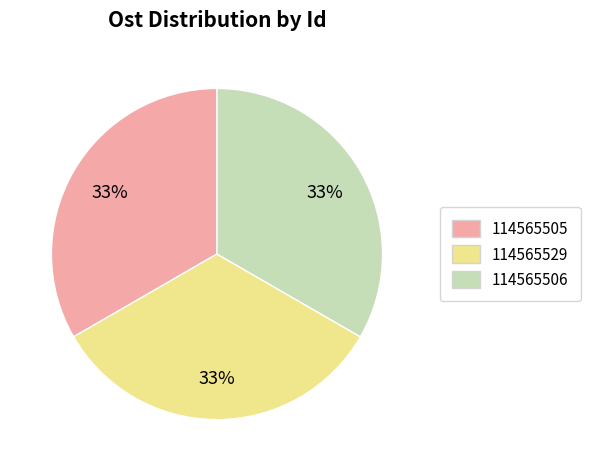

Approximately how many times larger is the value at 114565529 compared to 114565505?

1.0